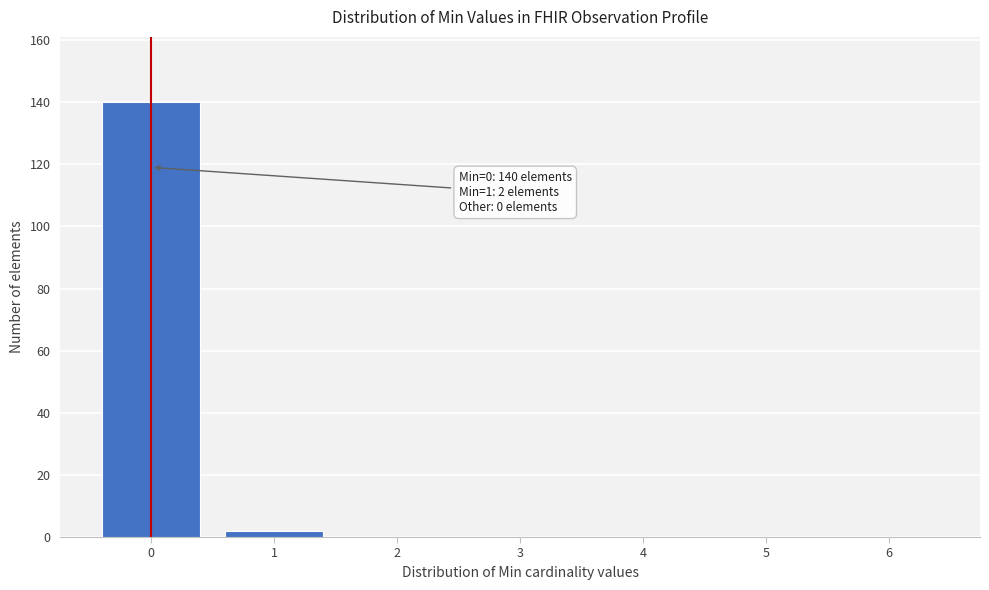

Reading left to right, extract all data points from this chart.

0=140	1=2	2=0	3=0	4=0	5=0	6=0